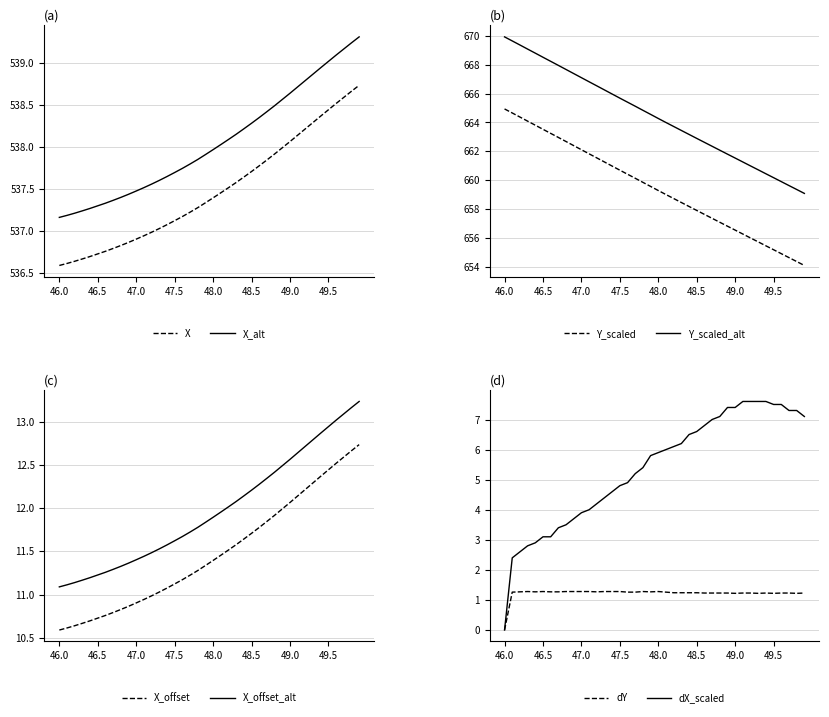

At which label does X first exceed 537?

47.3